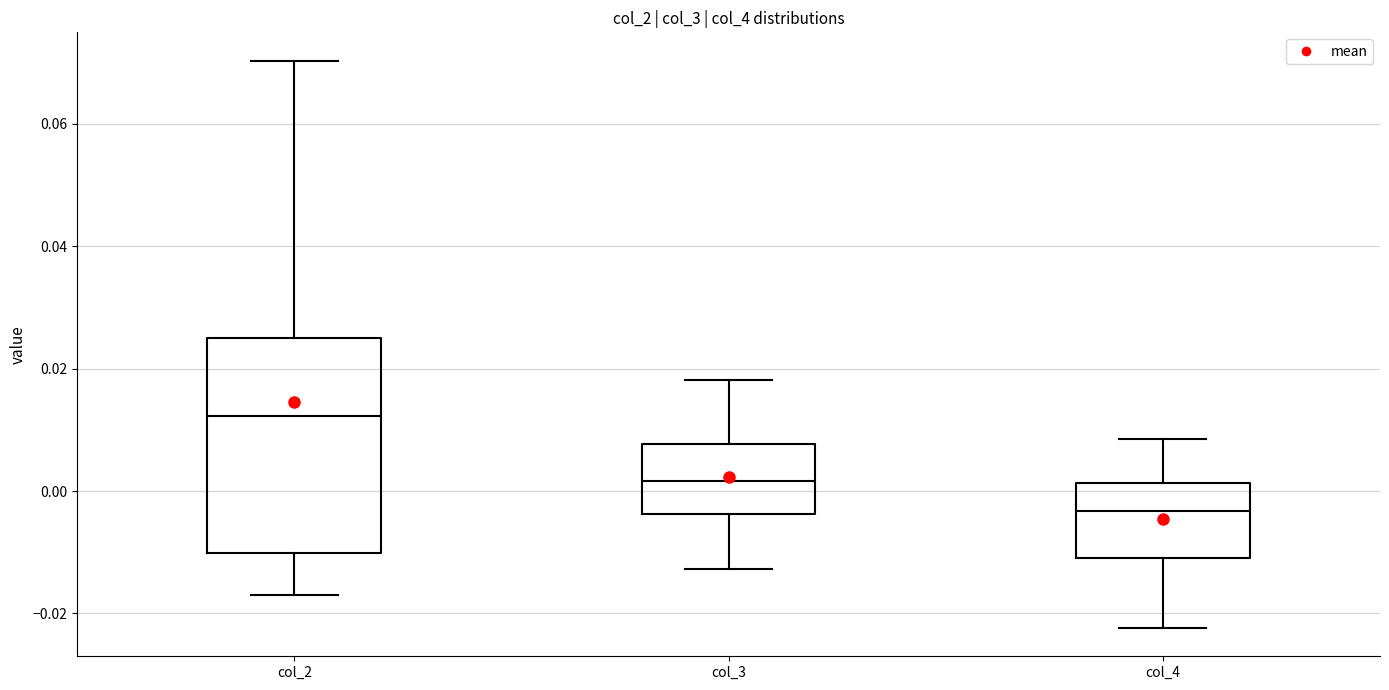

Reading left to right, read every box against the y-axis: the position of its median line, the range the box covers, and the ends of its whiskers. The values are not printed on the chart, so give them approximately, as read against the axis.

col_2: median 0.012, box -0.010 to 0.026, whiskers -0.018 to 0.070
col_3: median 0.002, box -0.004 to 0.008, whiskers -0.012 to 0.018
col_4: median -0.004, box -0.010 to 0.002, whiskers -0.022 to 0.008